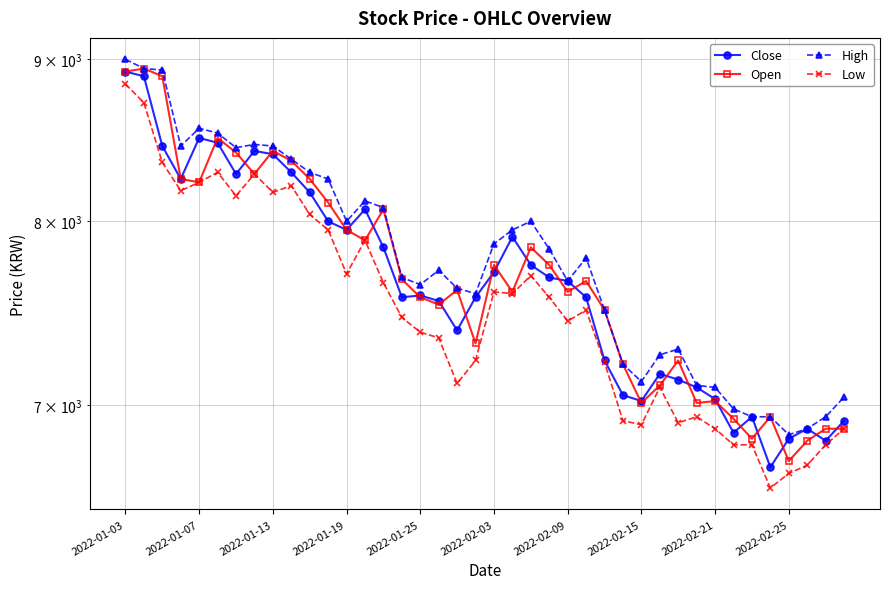

True or false: Close and Low cross at least once.

False